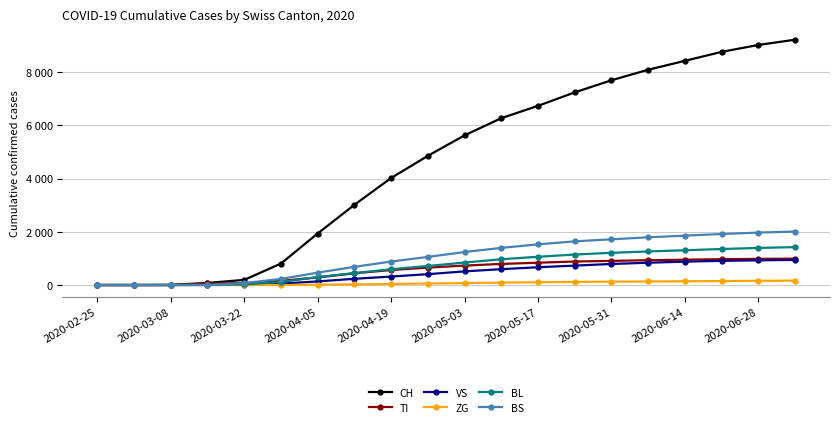

Does the chart display data point markers on the line(s)?

Yes